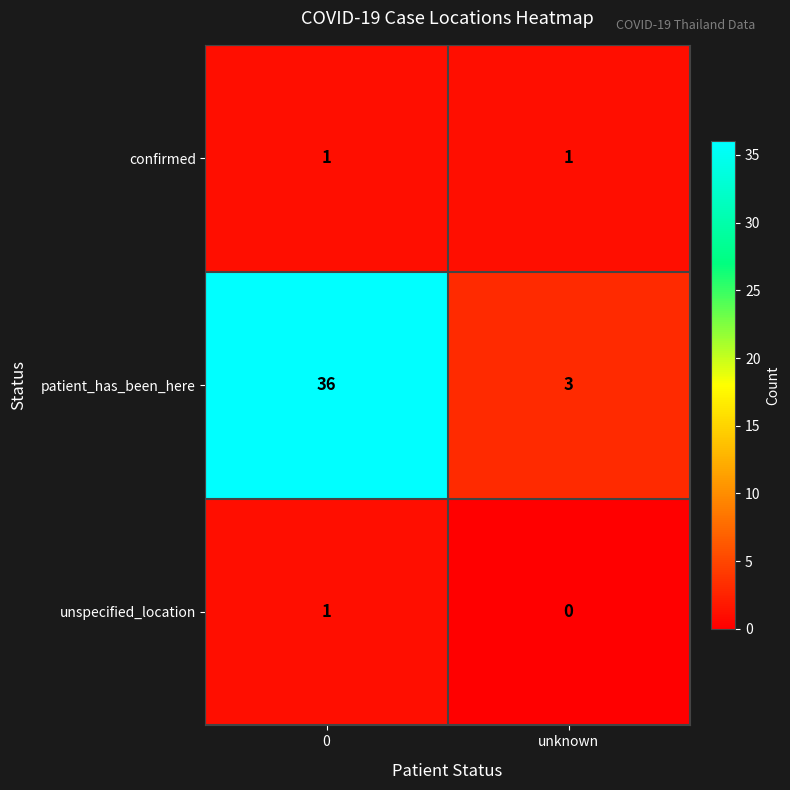

At which category does the chart reach its minimum across all series?

unknown